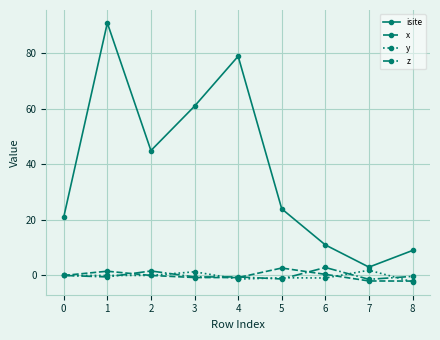

True or false: x has more than 1 points higher than both neighbors.

True